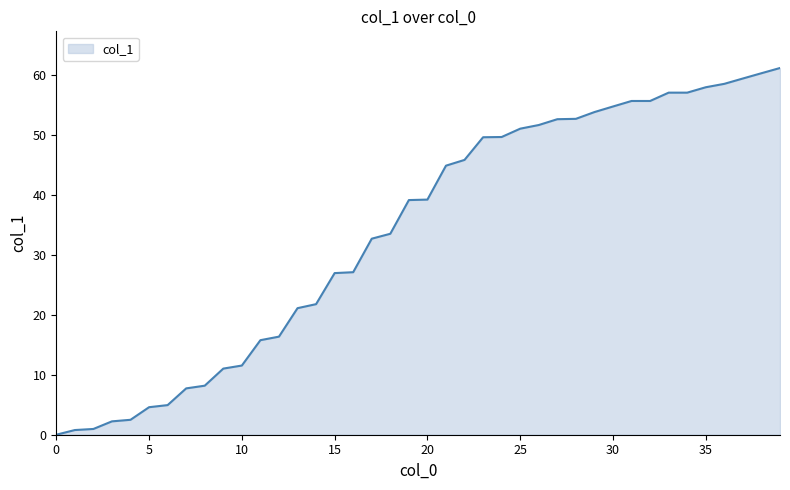

How many values are above zero?

39